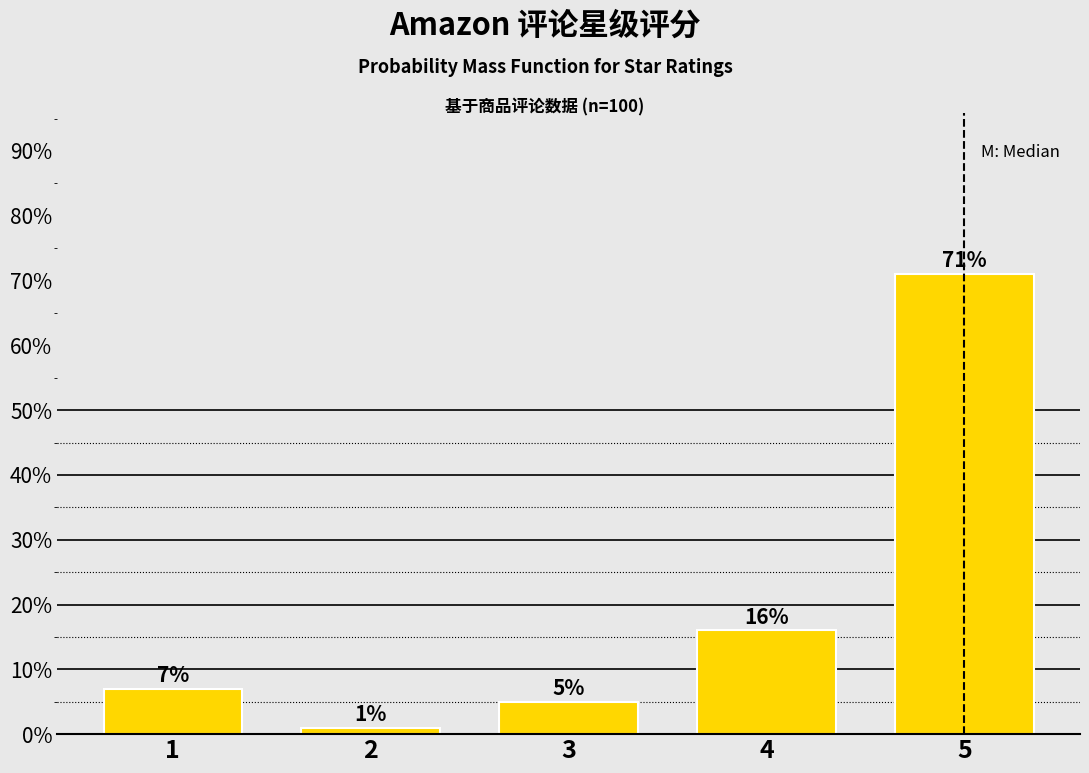

Reading left to right, transcribe all the data shown in this chart.

1=7.0	2=1.0	3=5.0	4=16.0	5=71.0